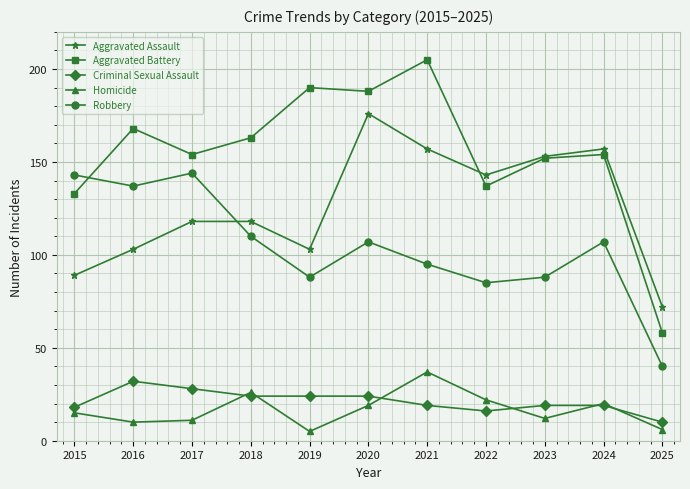

True or false: Robbery has a value of 212 at 2016.

False